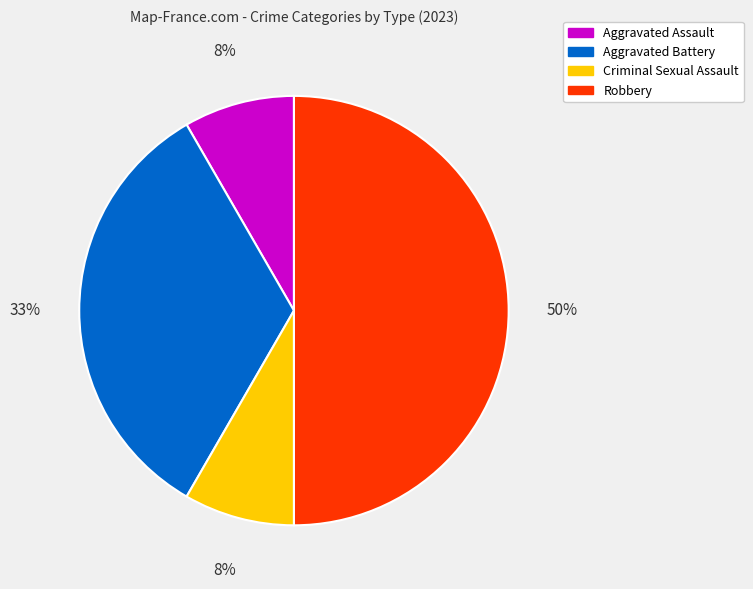

The Aggravated Battery slice represents 33% of the pie. True or false?

True